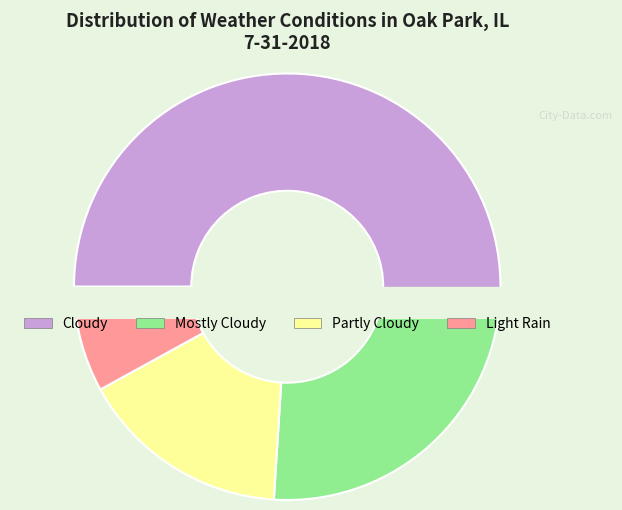

To the nearest percent, what percentage of the pie is Mostly Cloudy?

24%